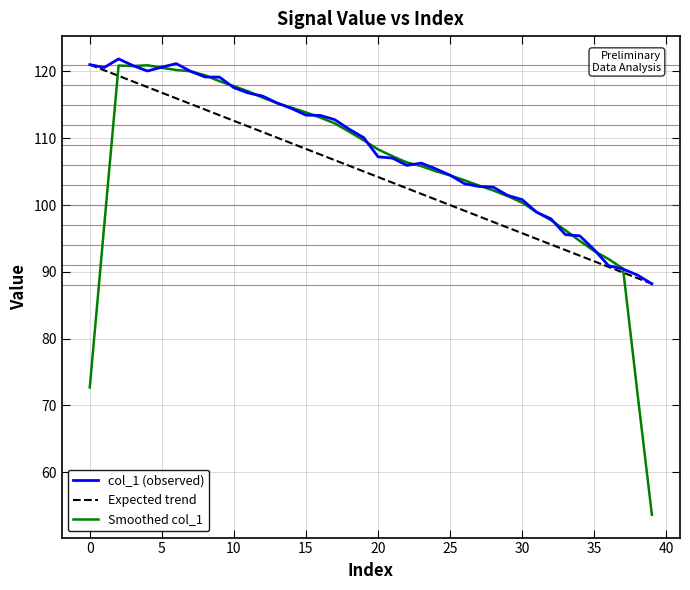

Which series has the largest range (max minus min)?

Smoothed col_1